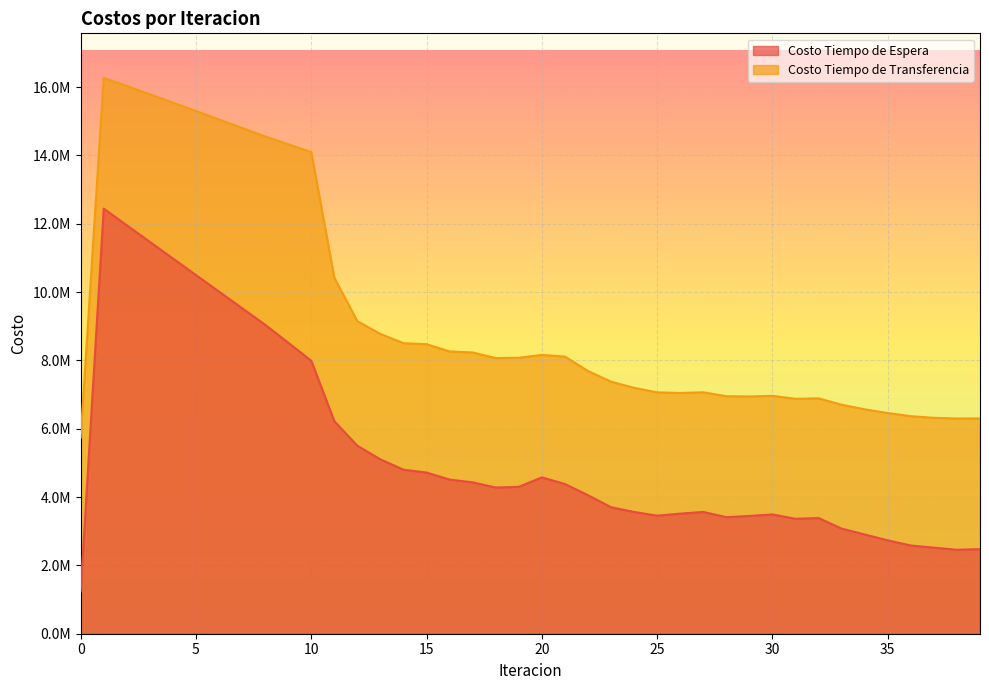

Which has a higher value, 38 or 28?

28